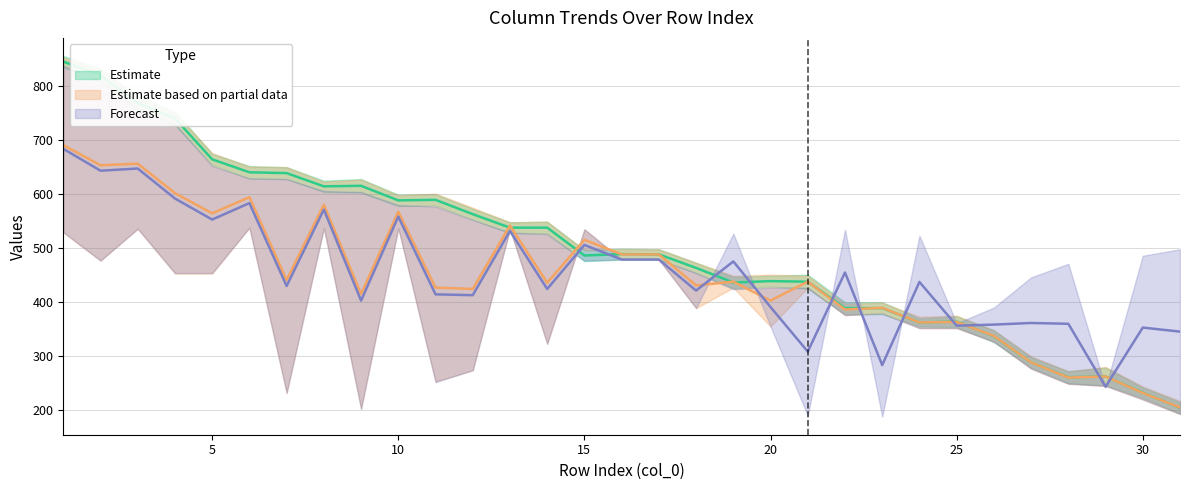

Rank the categories by col_3 value from highest to lowest.

6, 8, 10, 3, 13, 15, 1, 16, 17, 2, 4, 5, 19, 21, 18, 23, 22, 20, 24, 25, 26, 14, 27, 12, 11, 28, 29, 7, 30, 9, 31